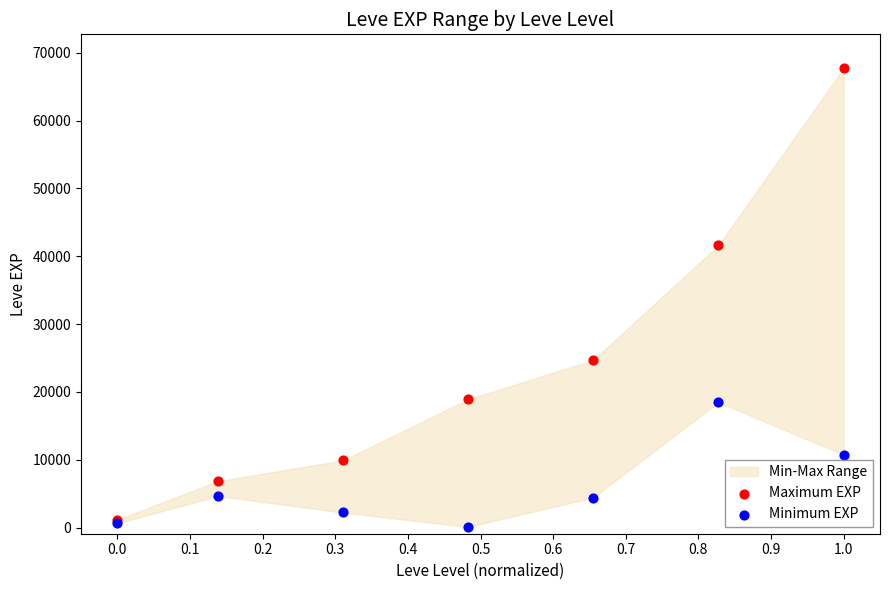

In the Maximum EXP series, what Y value is closest to 34445?

41630